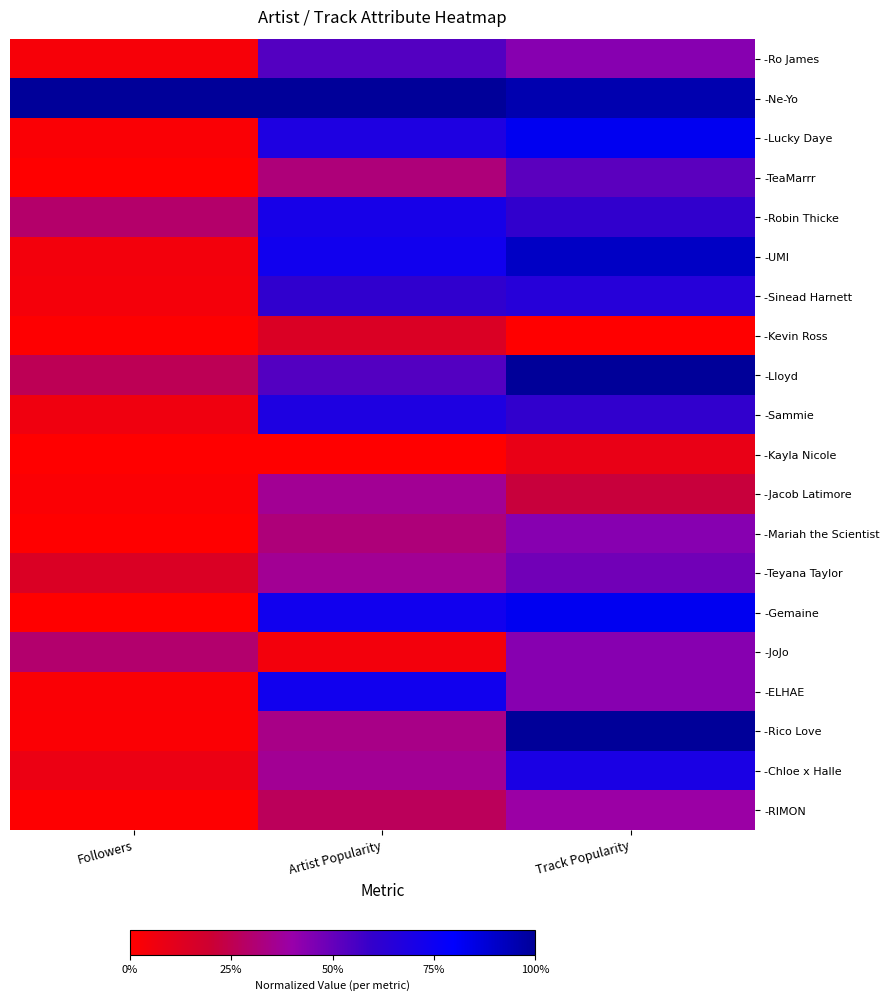

Rank the series at Artist Popularity from lowest to highest value.

-Kayla Nicole, -JoJo, -Kevin Ross, -RIMON, -TeaMarrr, -Mariah the Scientist, -Rico Love, -Jacob Latimore, -Teyana Taylor, -Chloe x Halle, -Ro James, -Lloyd, -Sinead Harnett, -Lucky Daye, -Sammie, -Robin Thicke, -UMI, -Gemaine, -ELHAE, -Ne-Yo